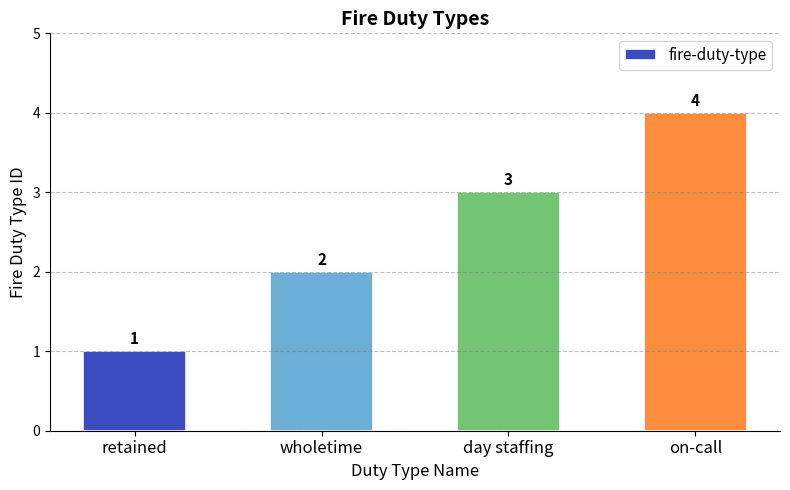

At which category does the chart reach its peak across all series?

on-call